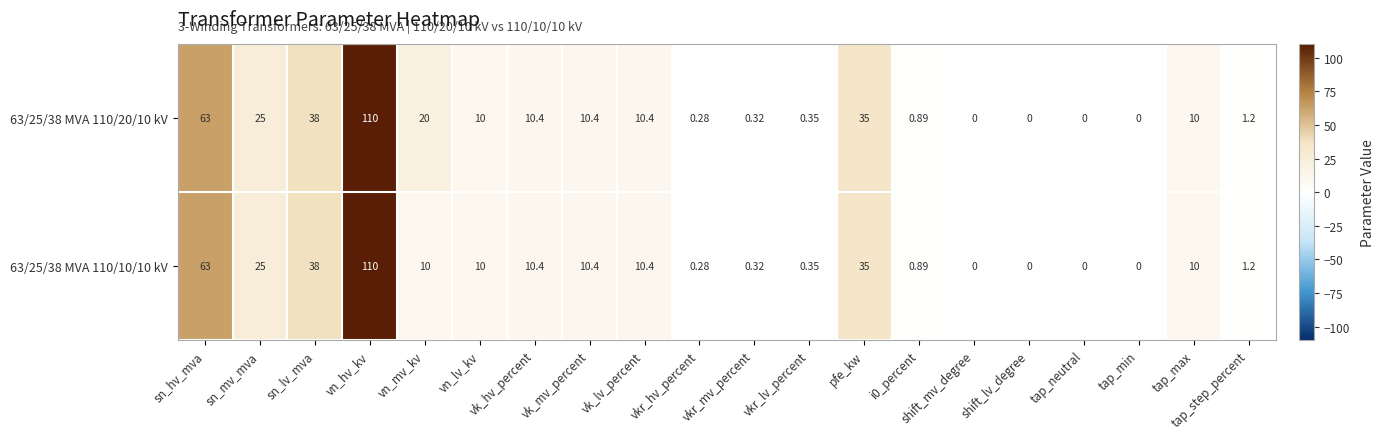

At which label is 63/25/38 MVA 110/20/10 kV closest to 55?

sn_hv_mva